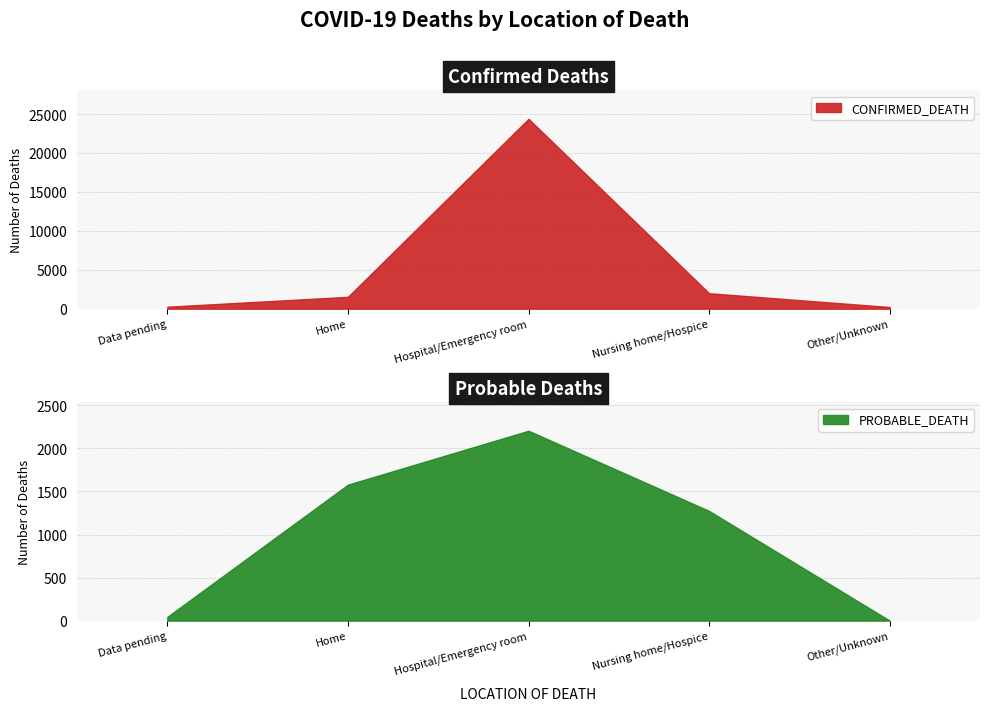

How many times do PROBABLE_DEATH and CONFIRMED_DEATH cross each other?

2